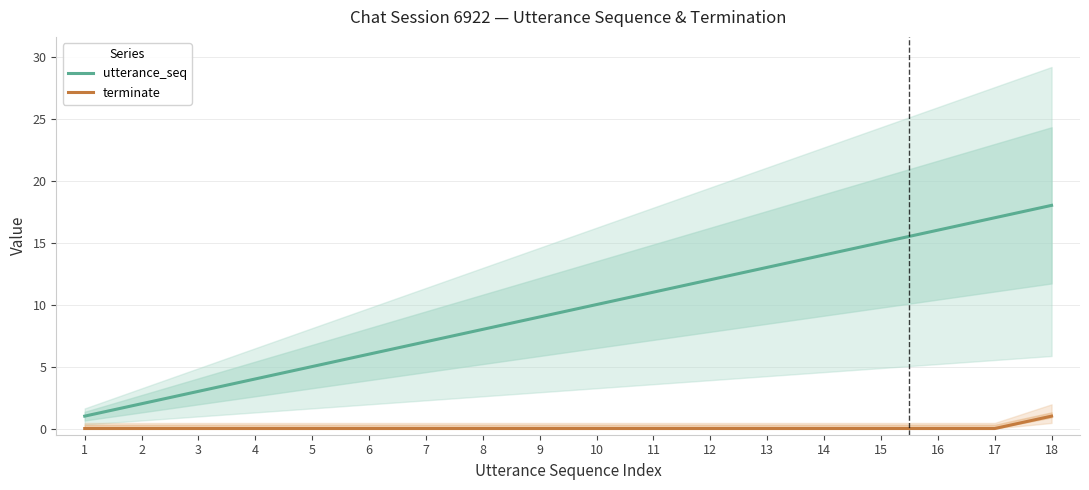

Does the chart display data point markers on the line(s)?

No